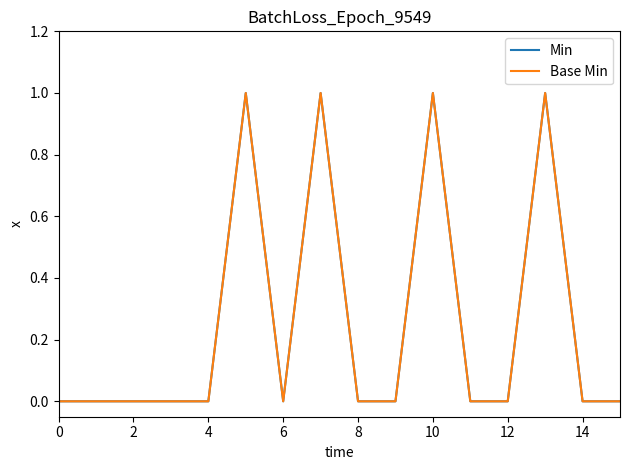

Does the chart display data point markers on the line(s)?

No